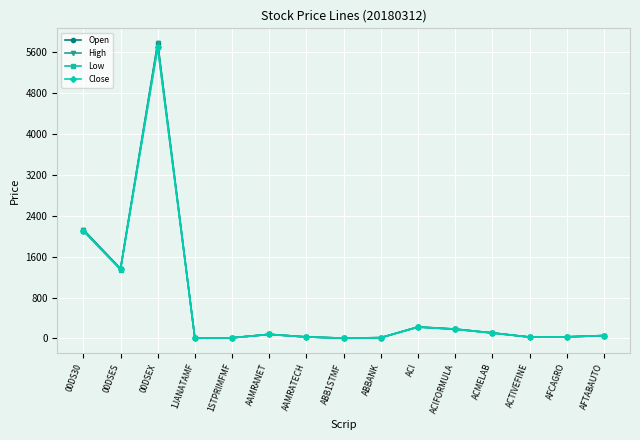

What is the minimum value shown in the chart?

5.8